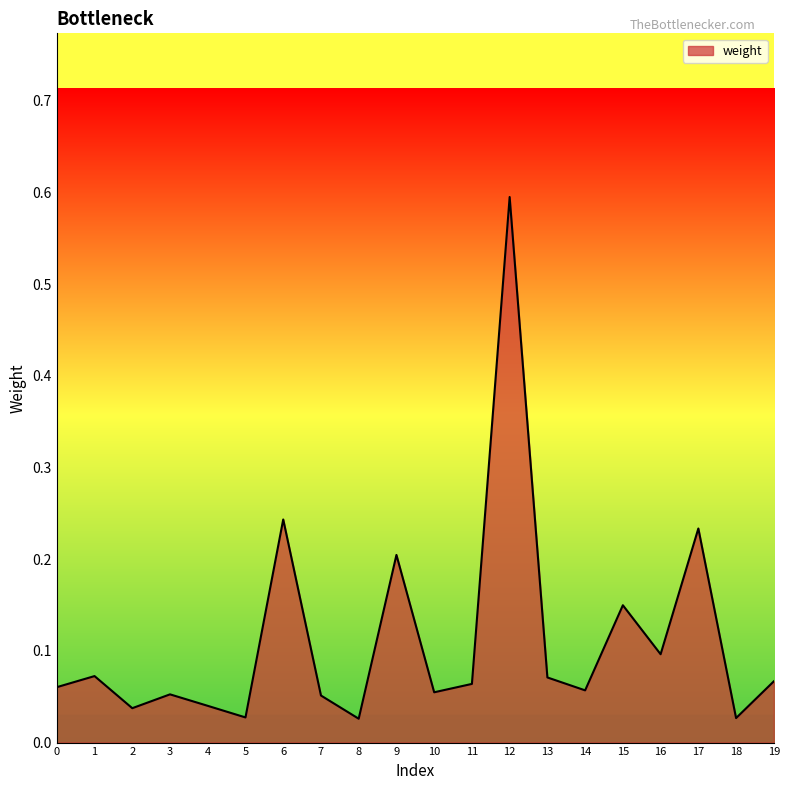

Does the chart display data point markers on the line(s)?

No